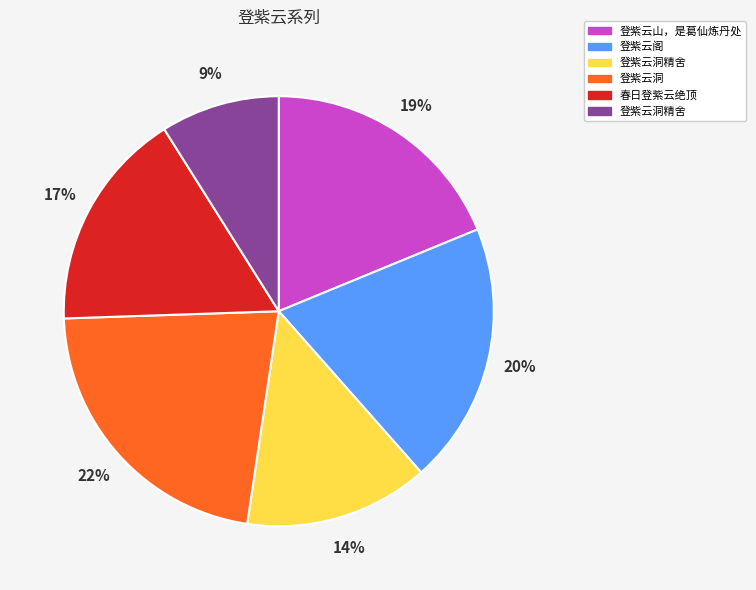

To the nearest percent, what is the average slice percentage?

17%